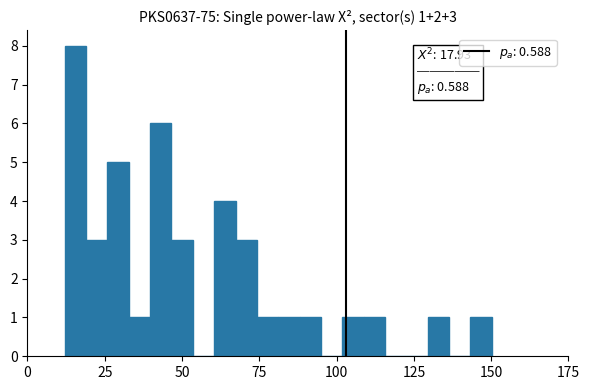

Around what value on the x-axis is the tallest bar? Give the approximate position of its centre, as read against the axis.

15